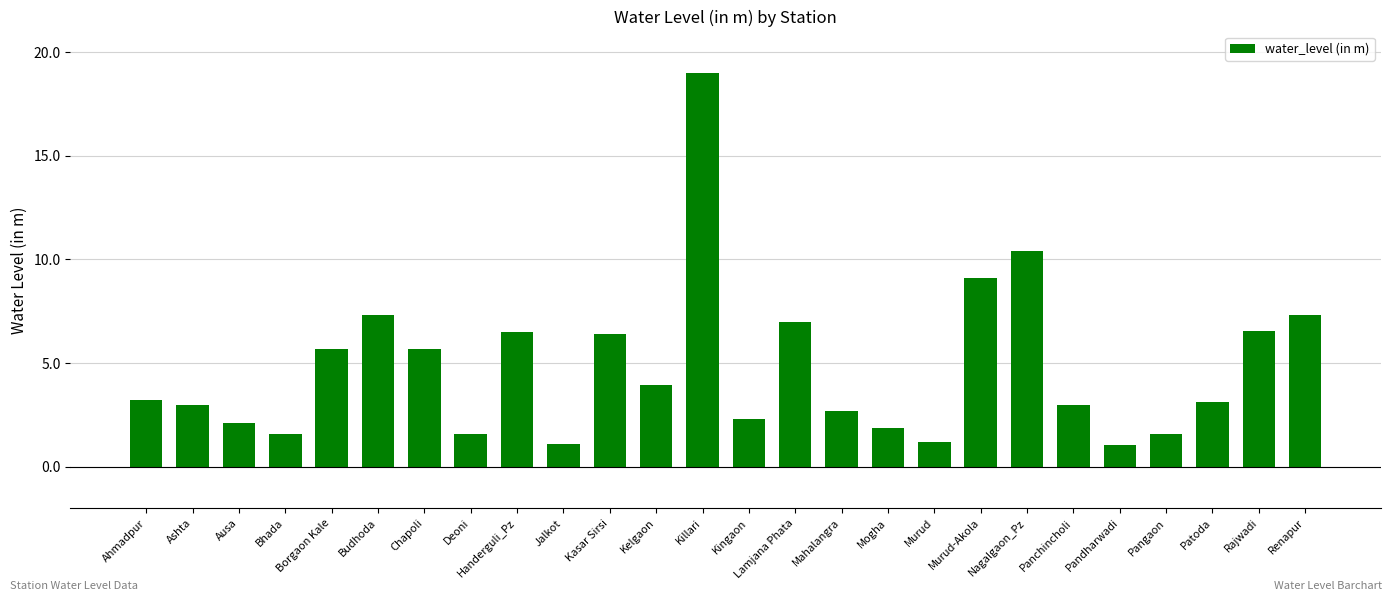

Are the bars horizontal?

No